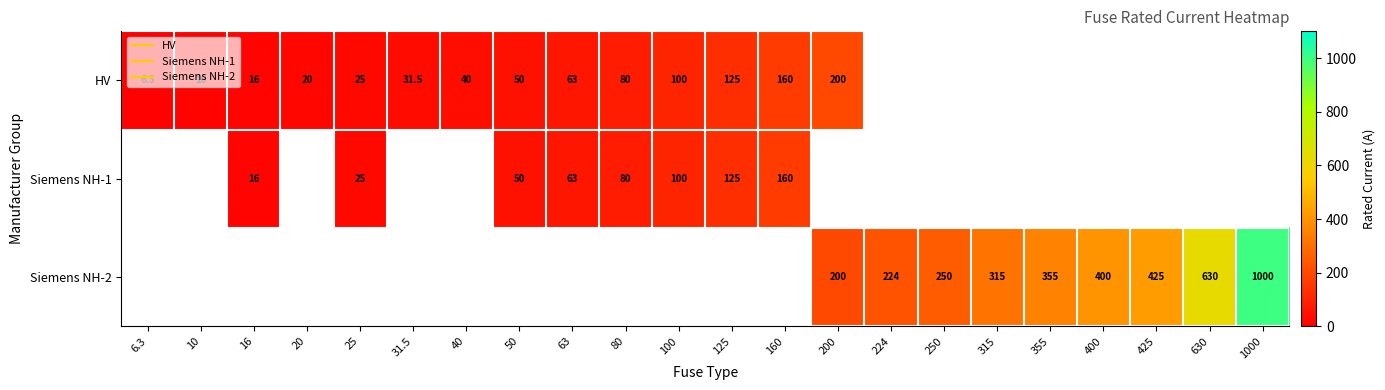

Read the row_0 value at 6.3.

6.3